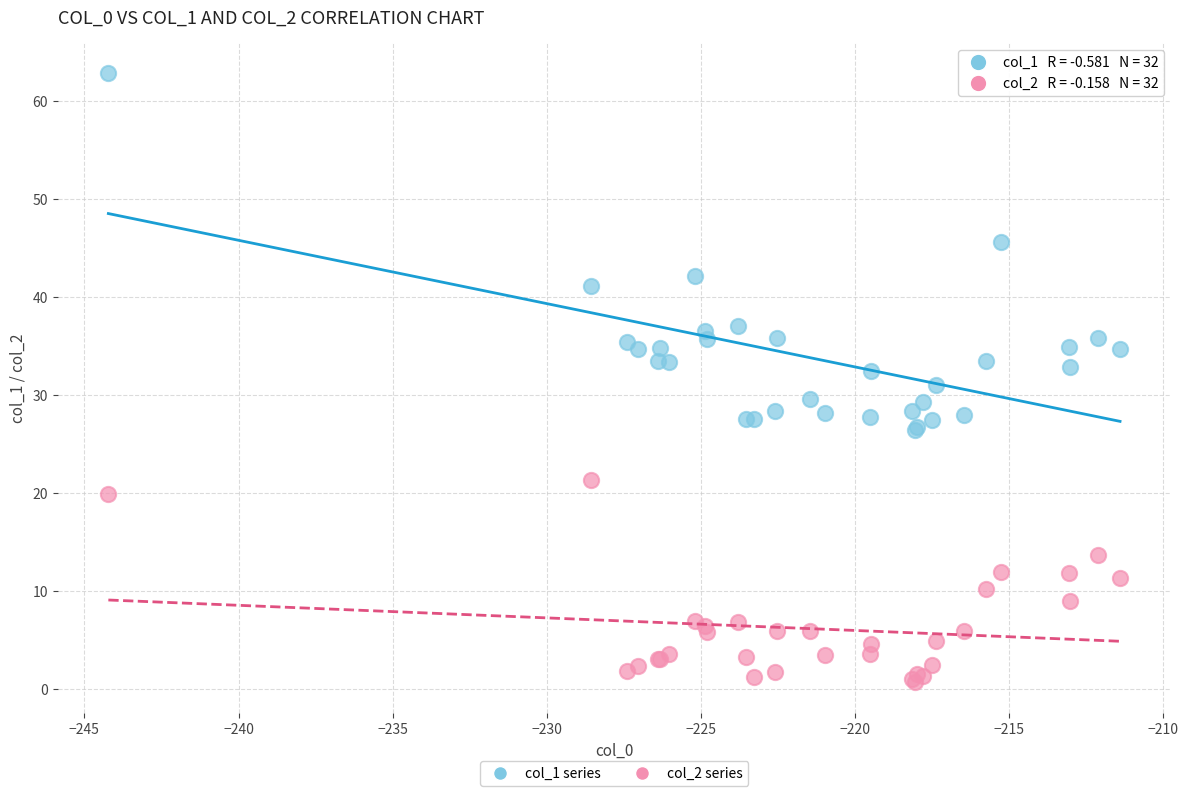

Which series contains the lowest Y value?

col_2 series